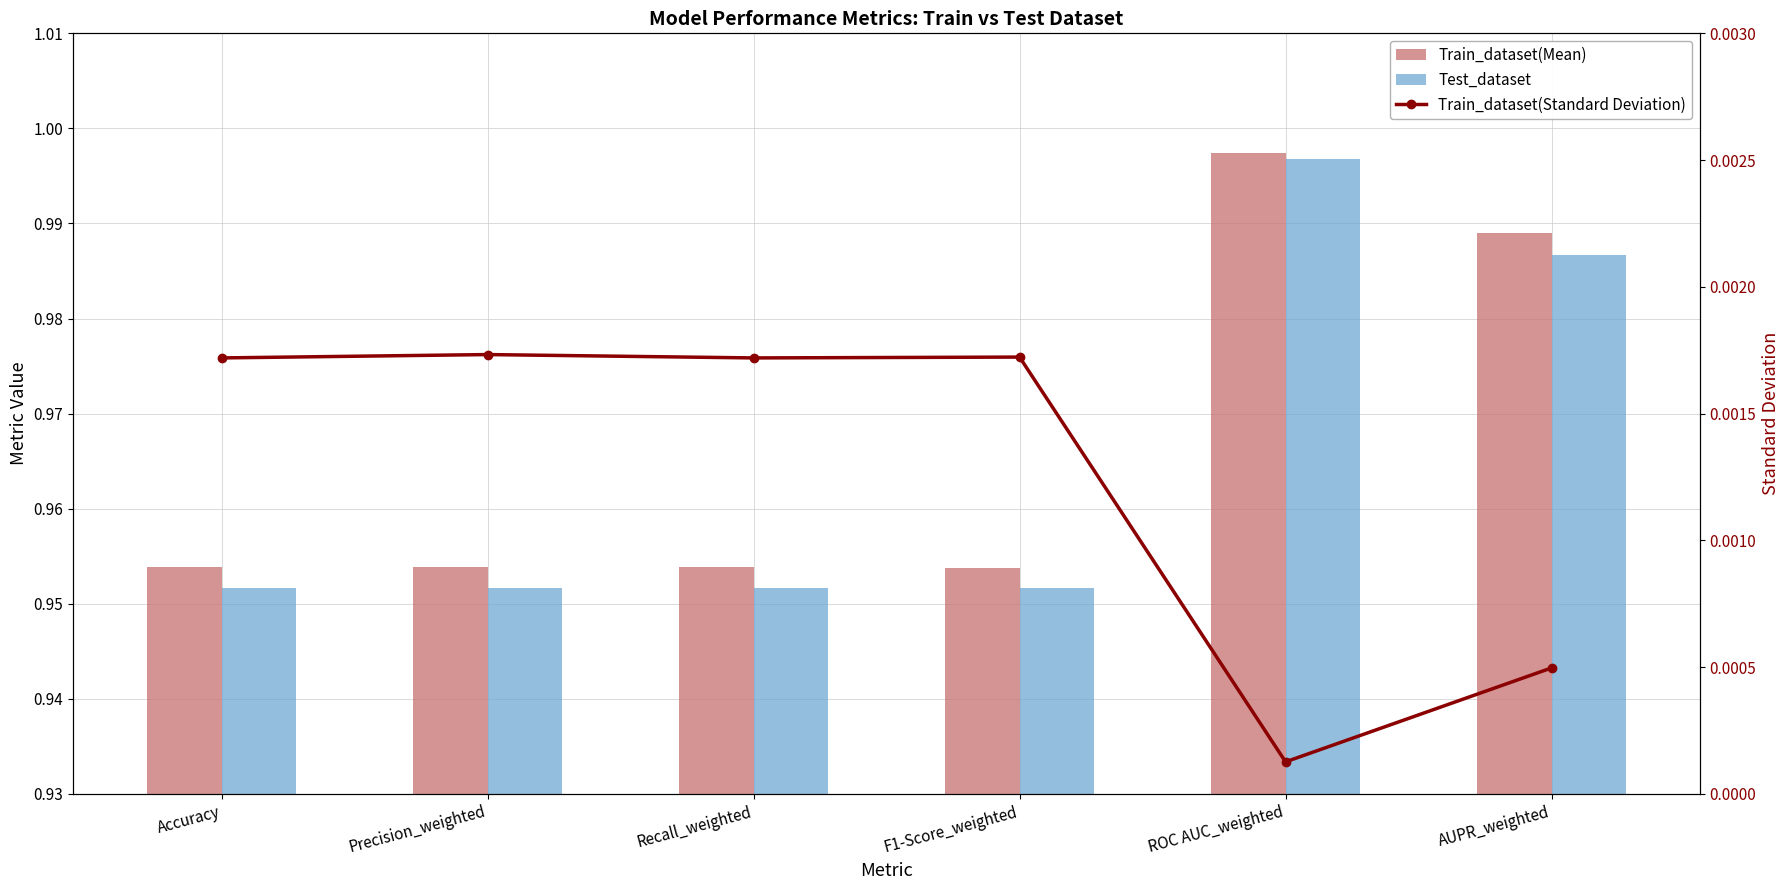

Reading left to right, what are all the values shown in this chart?

Train_dataset(Mean): 1.0	1.0	1.0	1.0	1.0	1.0
Test_dataset: 1.0	1.0	1.0	1.0	1.0	1.0
Train_dataset(Standard Deviation): 0.0	0.0	0.0	0.0	0.0	0.0